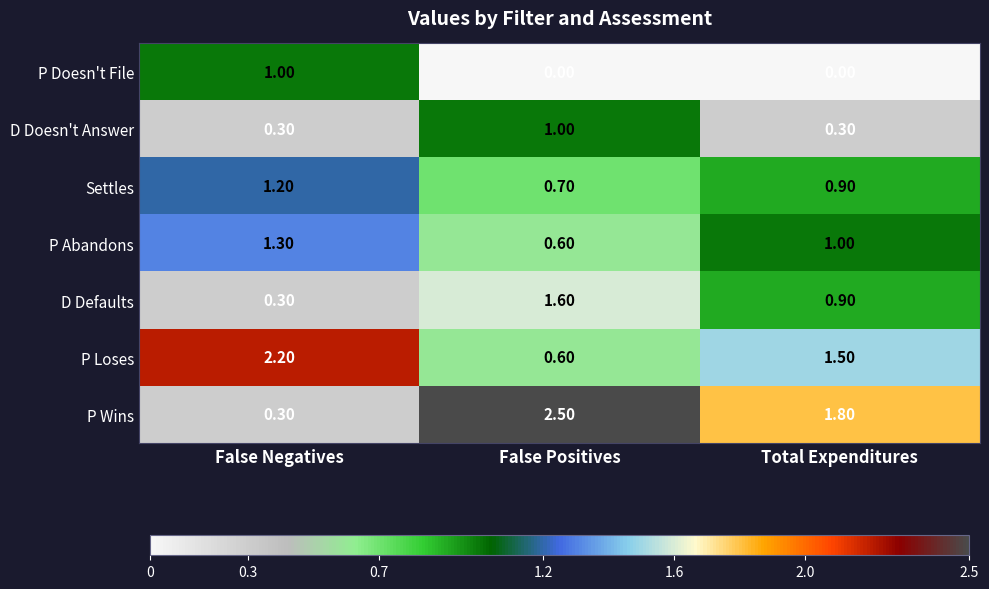

What is the total value across all series at False Negatives?

6.6